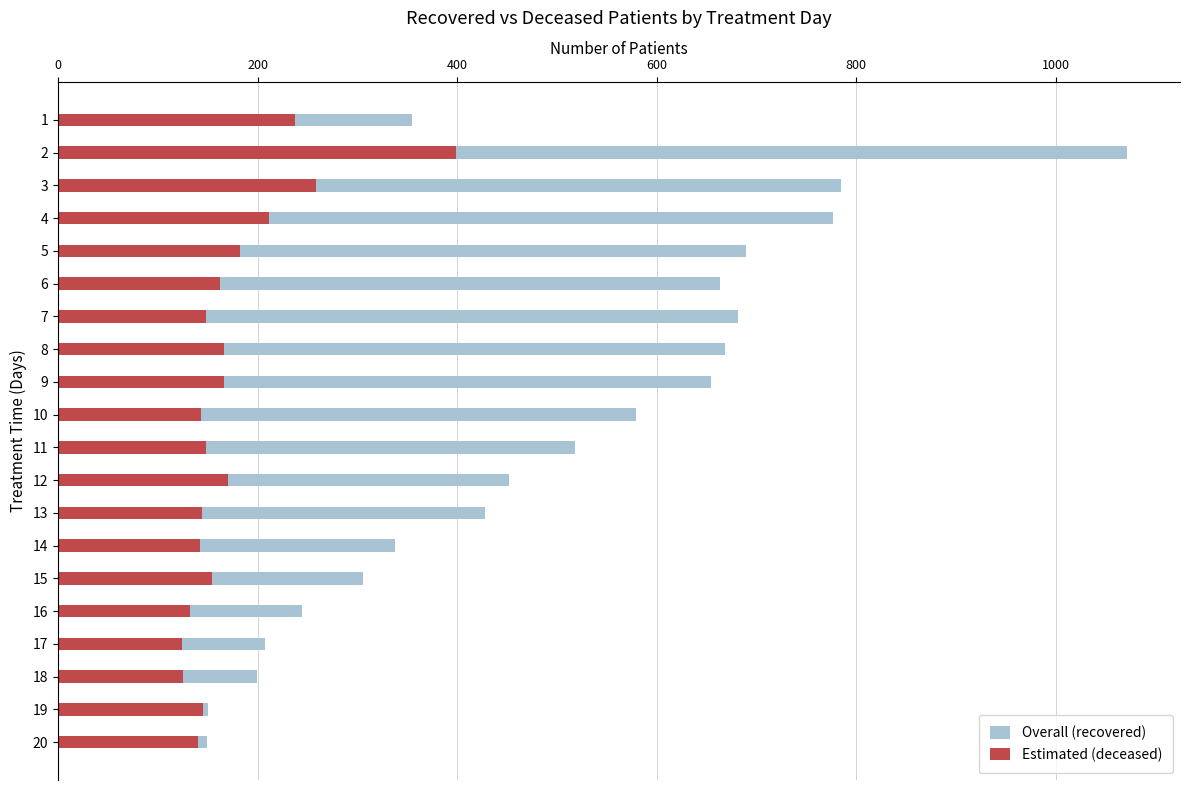

What is the difference between the maximum and minimum values in the Overall (recovered) series?

922